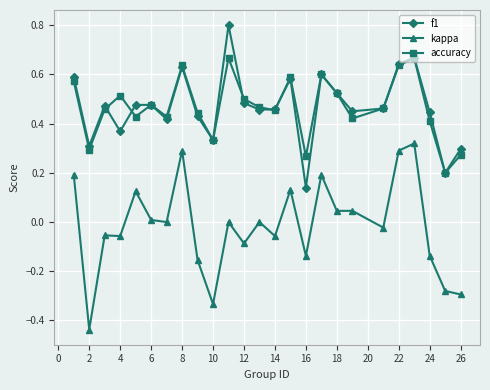

What are all the series names shown in the legend?

f1, kappa, accuracy